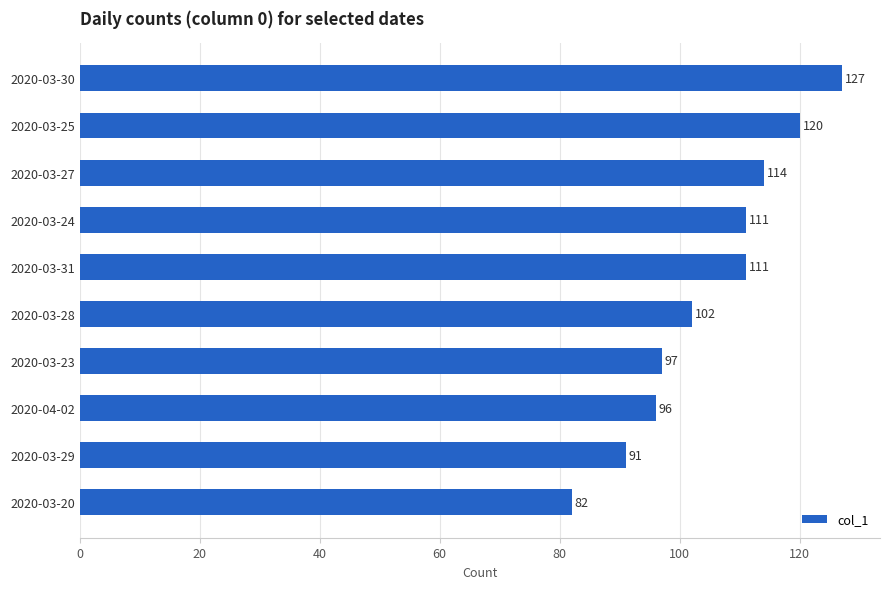

Reading bottom to top, list all the values displayed in this chart.

2020-03-20=82	2020-03-29=91	2020-04-02=96	2020-03-23=97	2020-03-28=102	2020-03-31=111	2020-03-24=111	2020-03-27=114	2020-03-25=120	2020-03-30=127